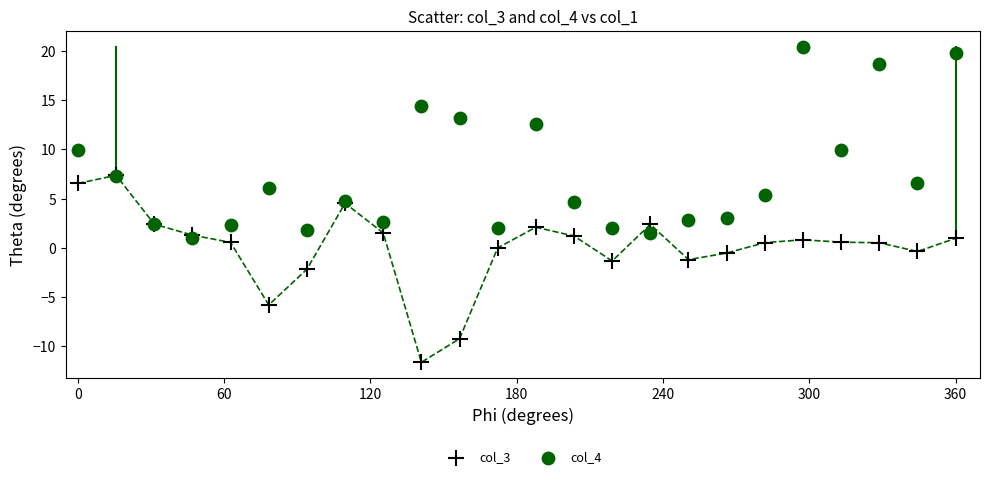

What are all the series names shown in the legend?

col_3, col_4